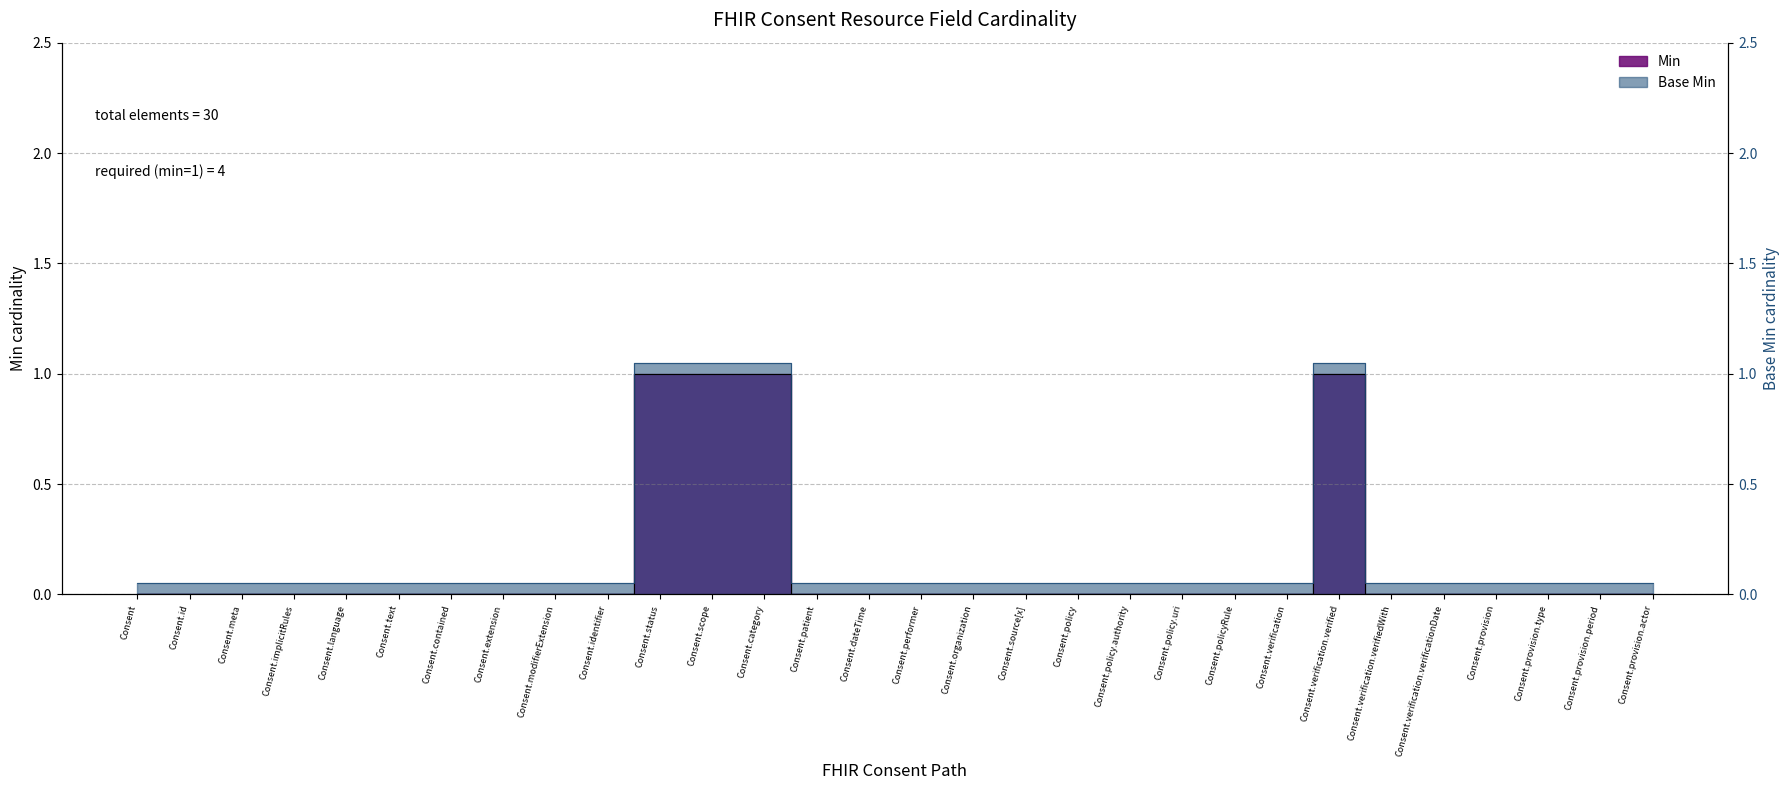

Reading left to right, what are all the values shown in this chart?

Min: Consent=0.0	Consent.id=0.0	Consent.meta=0.0	Consent.implicitRules=0.0	Consent.language=0.0	Consent.text=0.0	Consent.contained=0.0	Consent.extension=0.0	Consent.modifierExtension=0.0	Consent.identifier=0.0	Consent.status=1.0	Consent.scope=1.0	Consent.category=1.0	Consent.patient=0.0	Consent.dateTime=0.0	Consent.performer=0.0	Consent.organization=0.0	Consent.source[x]=0.0	Consent.policy=0.0	Consent.policy.authority=0.0	Consent.policy.uri=0.0	Consent.policyRule=0.0	Consent.verification=0.0	Consent.verification.verified=1.0	Consent.verification.verifiedWith=0.0	Consent.verification.verificationDate=0.0	Consent.provision=0.0	Consent.provision.type=0.0	Consent.provision.period=0.0	Consent.provision.actor=0.0
Base Min: Consent=0.1	Consent.id=0.1	Consent.meta=0.1	Consent.implicitRules=0.1	Consent.language=0.1	Consent.text=0.1	Consent.contained=0.1	Consent.extension=0.1	Consent.modifierExtension=0.1	Consent.identifier=0.1	Consent.status=1.1	Consent.scope=1.1	Consent.category=1.1	Consent.patient=0.1	Consent.dateTime=0.1	Consent.performer=0.1	Consent.organization=0.1	Consent.source[x]=0.1	Consent.policy=0.1	Consent.policy.authority=0.1	Consent.policy.uri=0.1	Consent.policyRule=0.1	Consent.verification=0.1	Consent.verification.verified=1.1	Consent.verification.verifiedWith=0.1	Consent.verification.verificationDate=0.1	Consent.provision=0.1	Consent.provision.type=0.1	Consent.provision.period=0.1	Consent.provision.actor=0.1